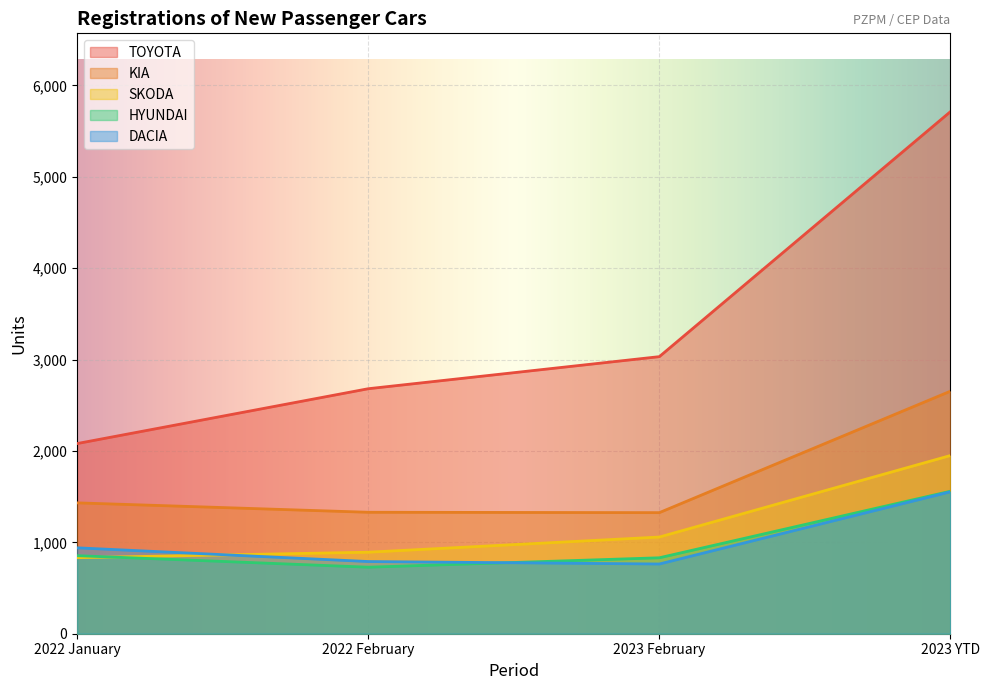

Is the value of TOYOTA at 2023 YTD greater than the value of DACIA at 2022 January?

Yes